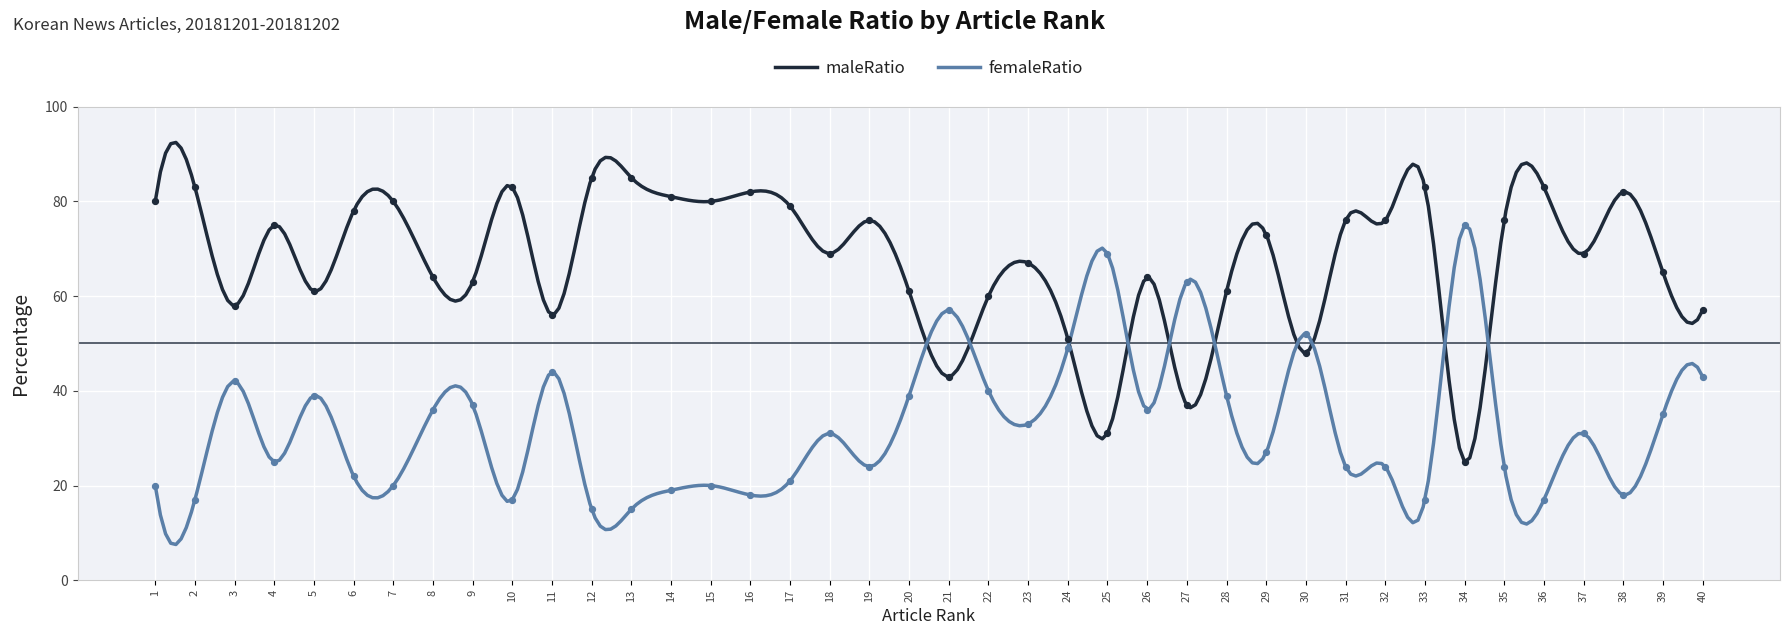

What is the total value across all series at 13?

100